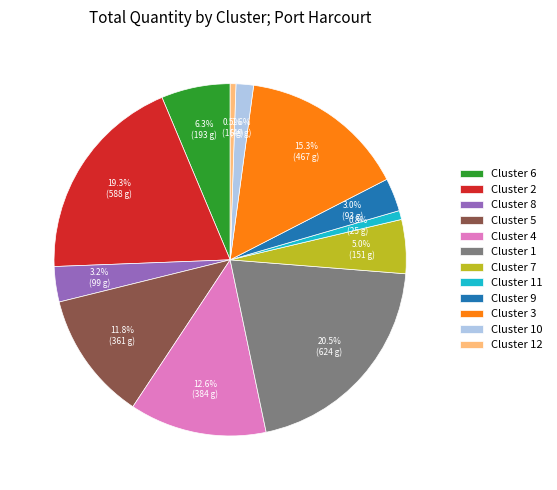

Is it true that Cluster 7 is 5% of the pie?

True